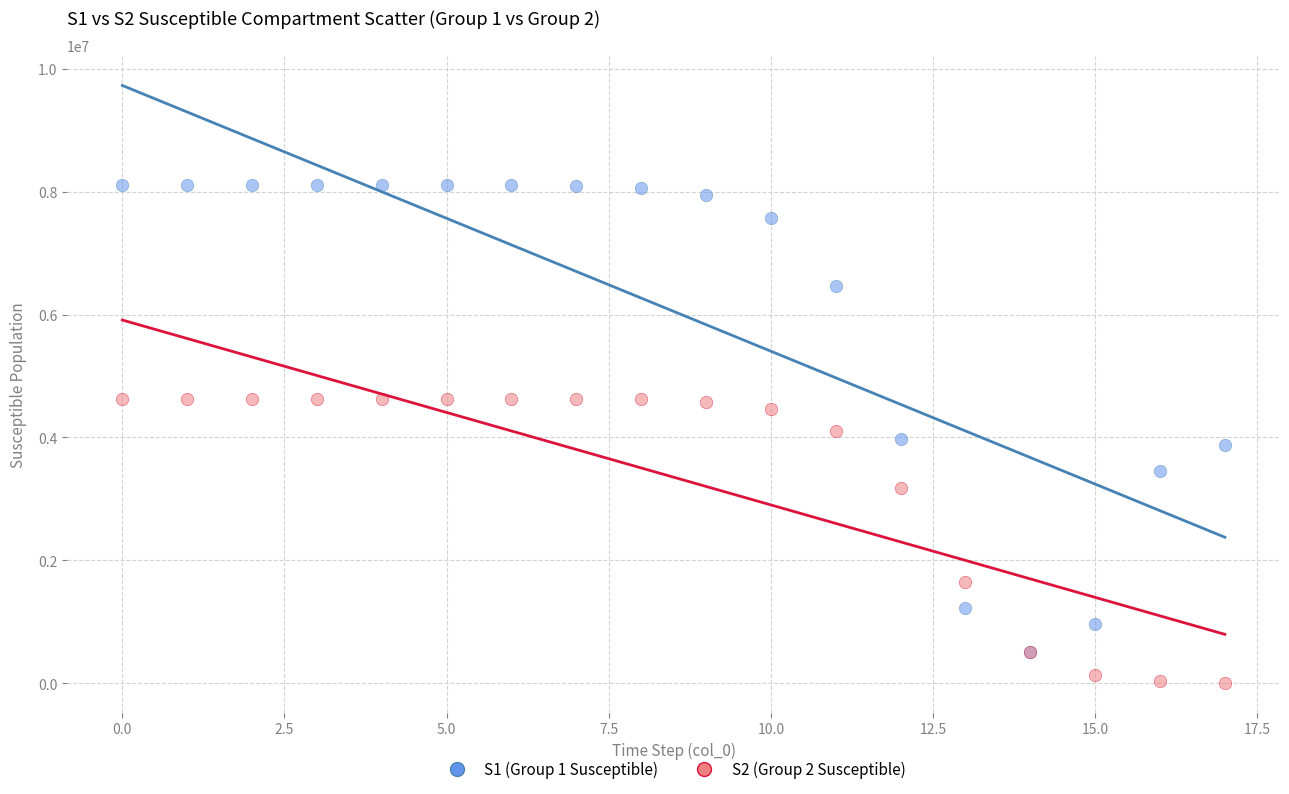

What are all the series names shown in the legend?

S1 (Group 1 Susceptible), S2 (Group 2 Susceptible)